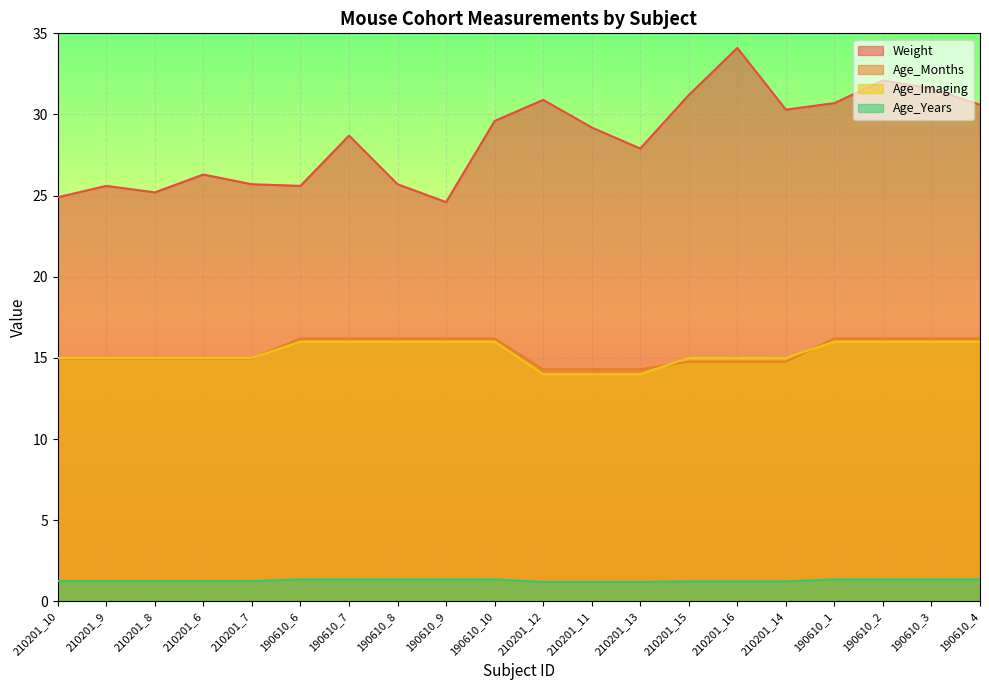

Which has a higher value, 210201_11 or 190610_2?

190610_2